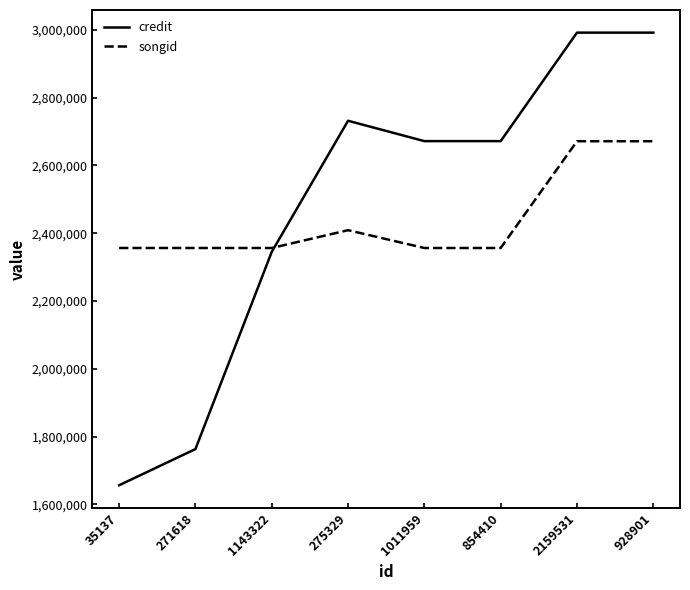

What is the difference between the second highest and second lowest values in the credit series?

1228432